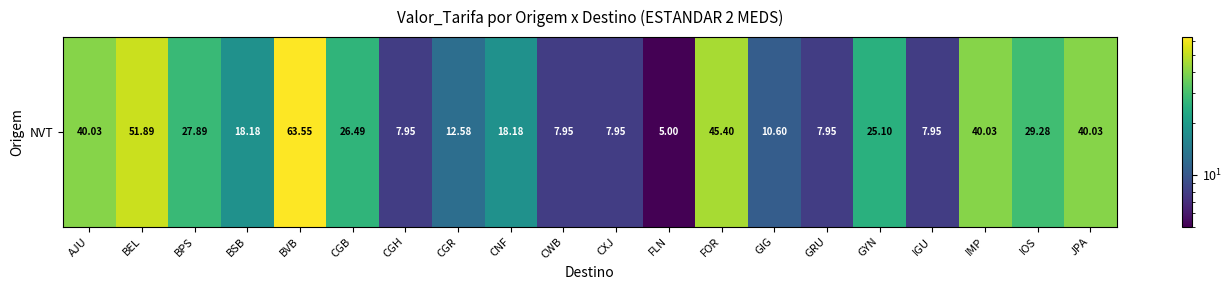

Rank the categories by value from highest to lowest.

BVB, BEL, FOR, AJU, IMP, JPA, IOS, BPS, CGB, GYN, BSB, CNF, CGR, GIG, CGH, CWB, CXJ, GRU, IGU, FLN